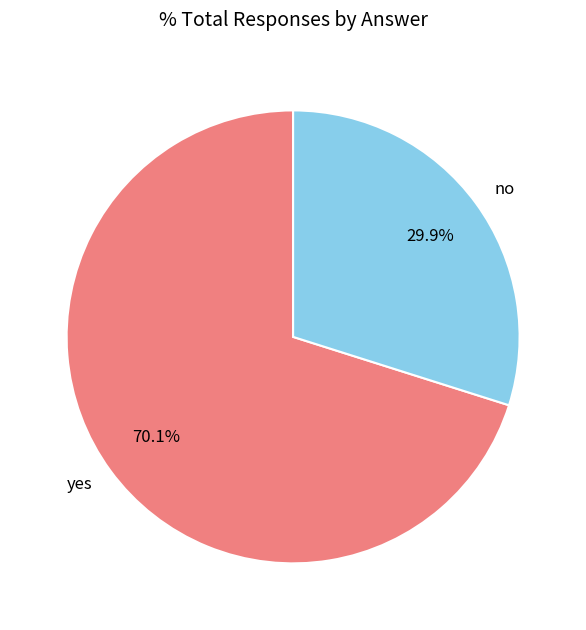

Which slice is the smallest?

no